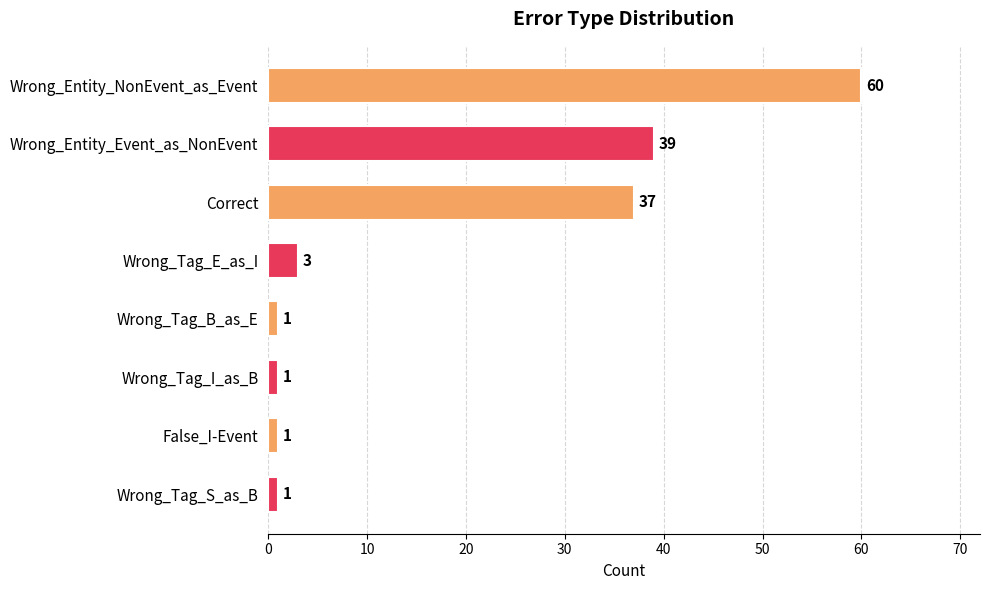

Which category has the highest value across all series?

Wrong_Entity_NonEvent_as_Event